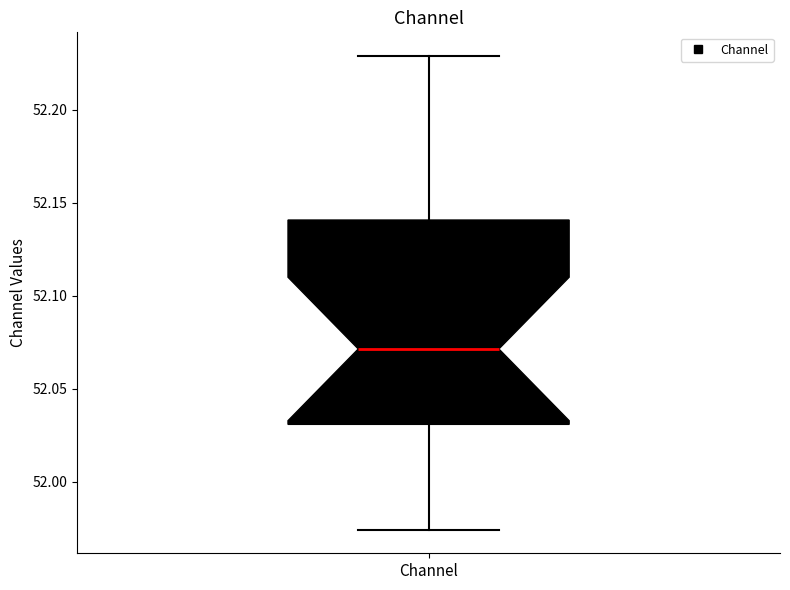

Read this box plot against the y-axis: the position of the median line, the range covered by the box, and the ends of both whiskers. The values are not printed on the chart, so give them approximately, as read against the axis.

median 52.070, box 52.030 to 52.140, whiskers 51.975 to 52.230